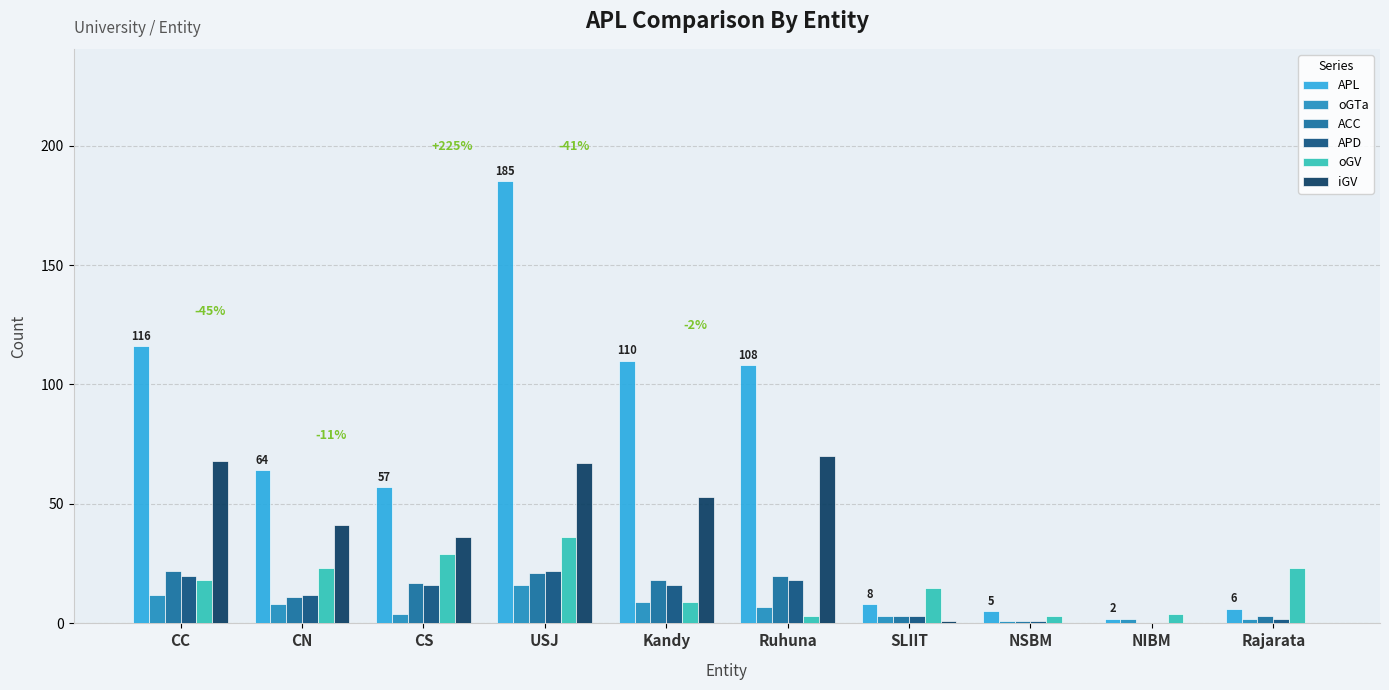

How many groups of bars are there?

10